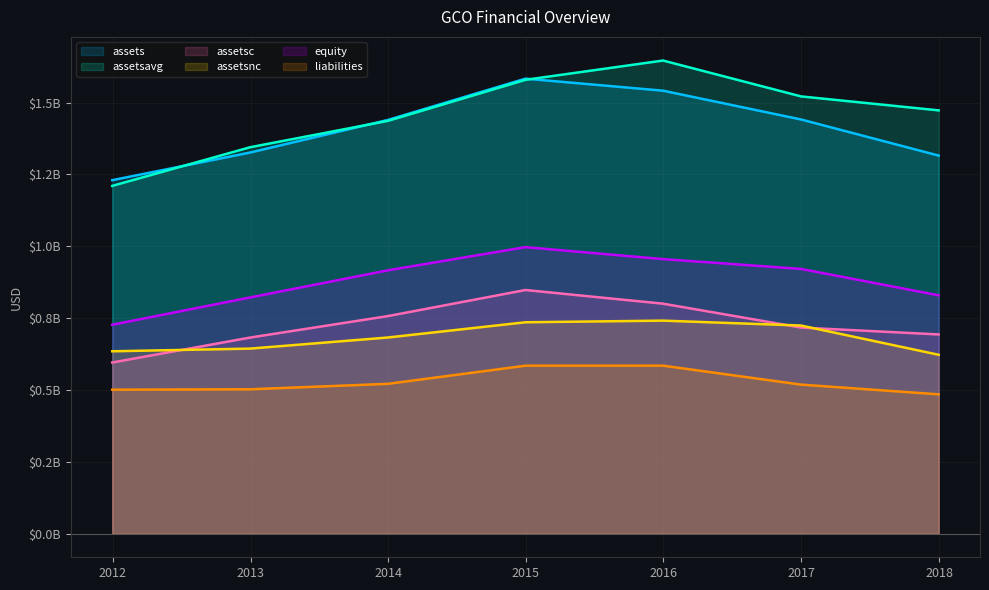

How many interior local peaks does the assetsavg series have?

1